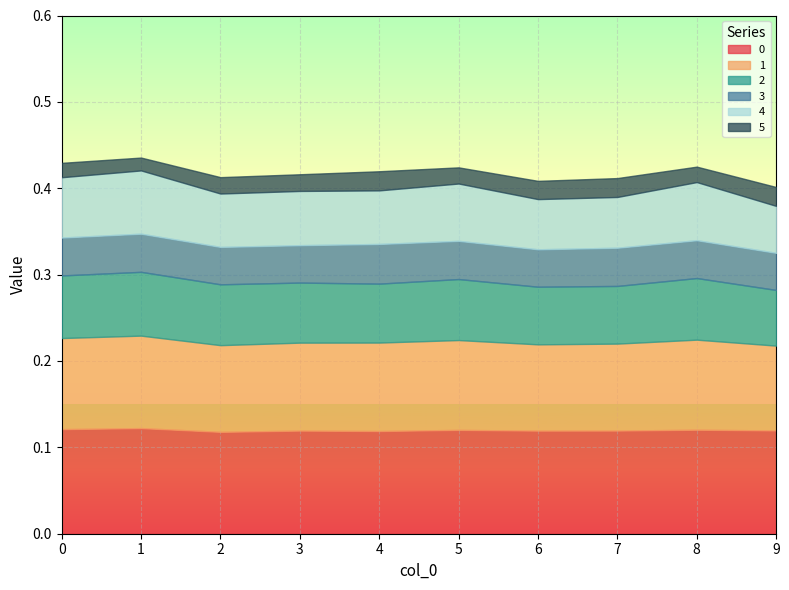

What is the total value across all series at 9?

0.4